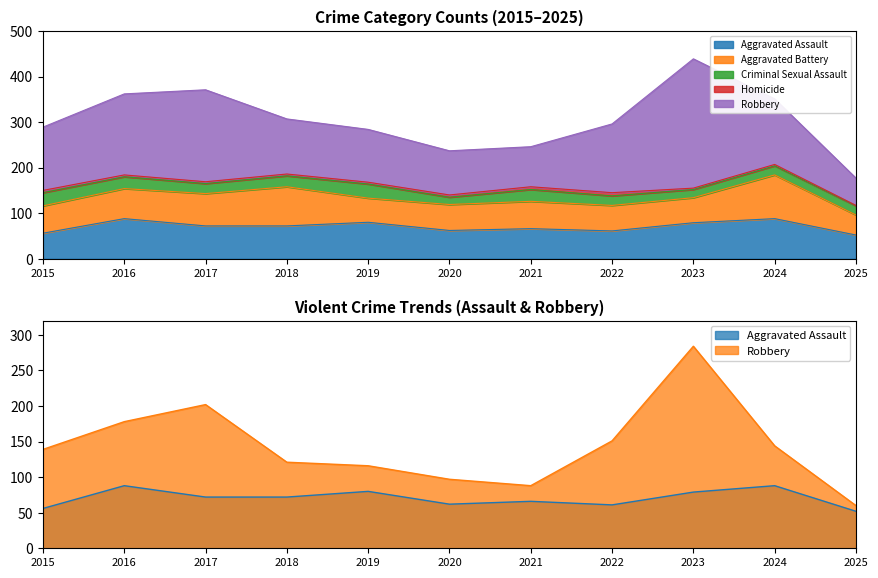

True or false: Homicide and Aggravated Battery intersect in this chart.

False